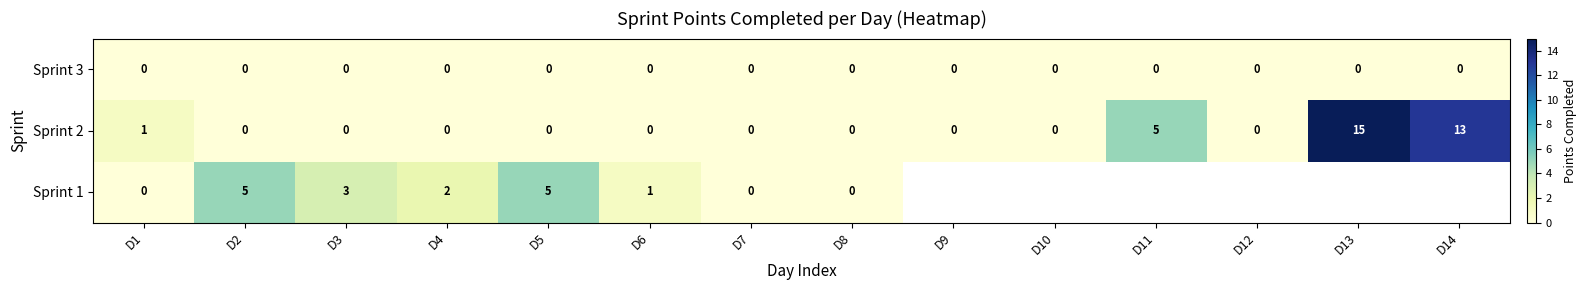

Is the value of Sprint 3 at D9 greater than the value of Sprint 1 at D4?

No